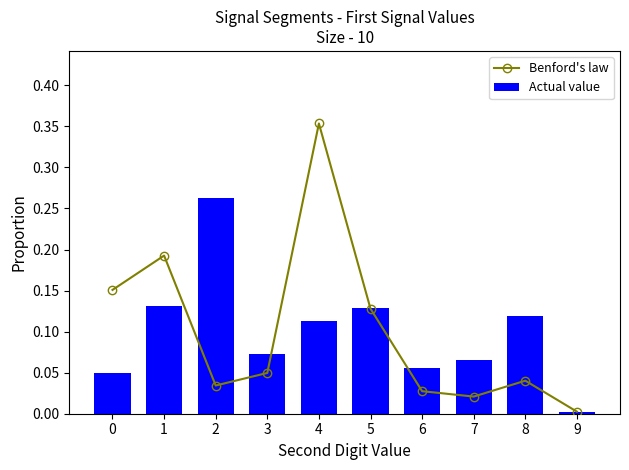

What is the maximum value for Actual value?

0.3